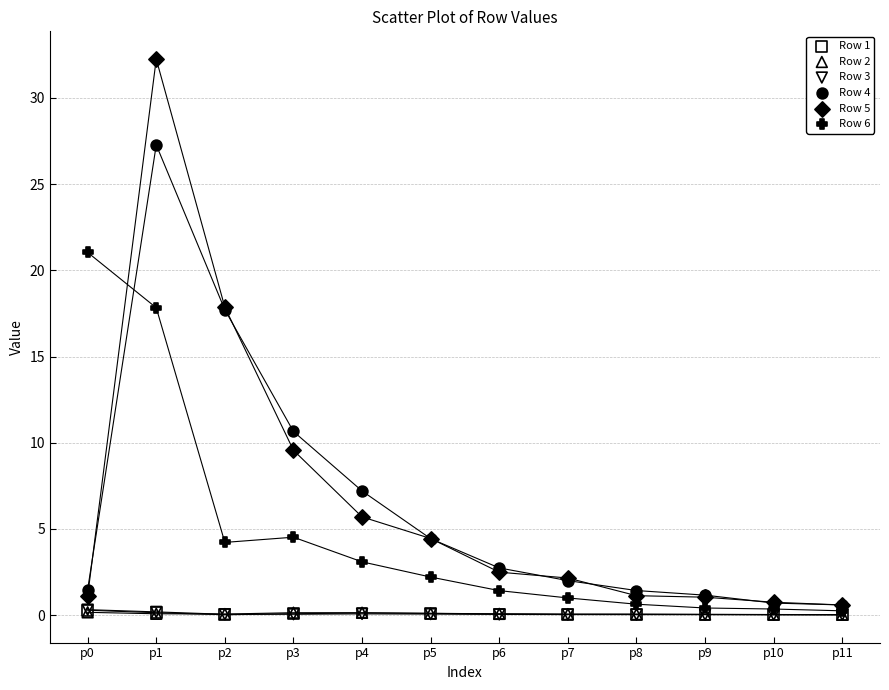

Which series has the widest spread of Y values?

Row 5